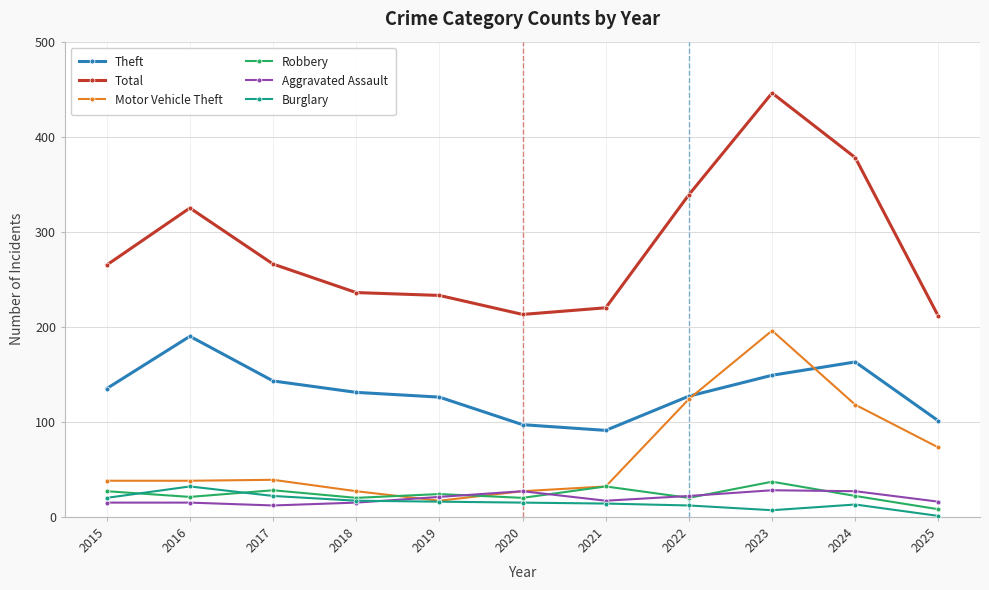

What is the value of the Aggravated Assault point at the 6th from the left?

27